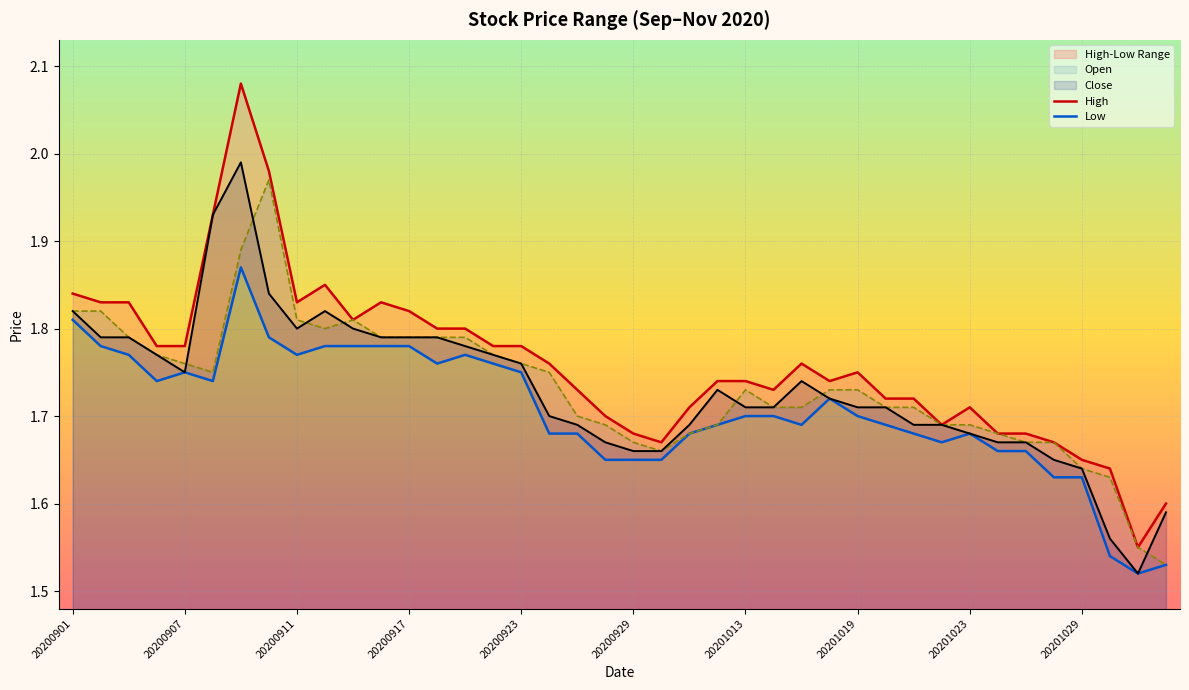

What is the maximum value shown in the chart?

2.1